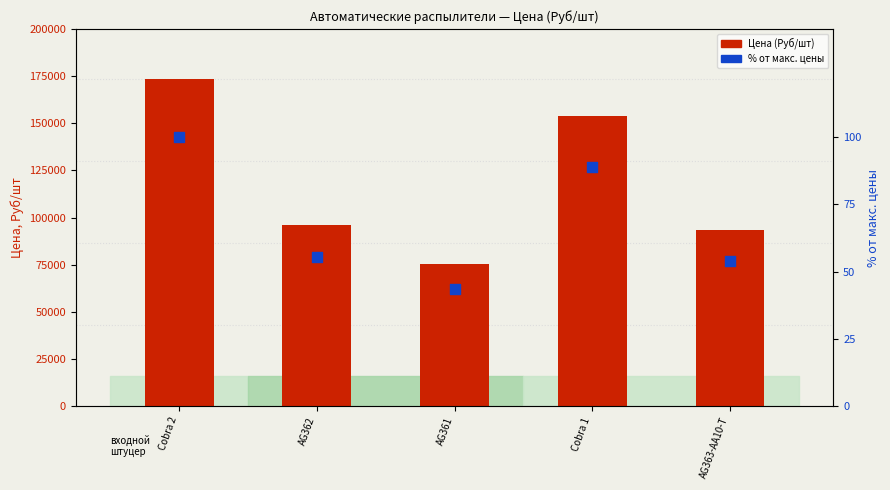

Is the value of Цена (Руб/шт) at AG363-AA10-T greater than the value of % от макс. цены at AG362?

Yes